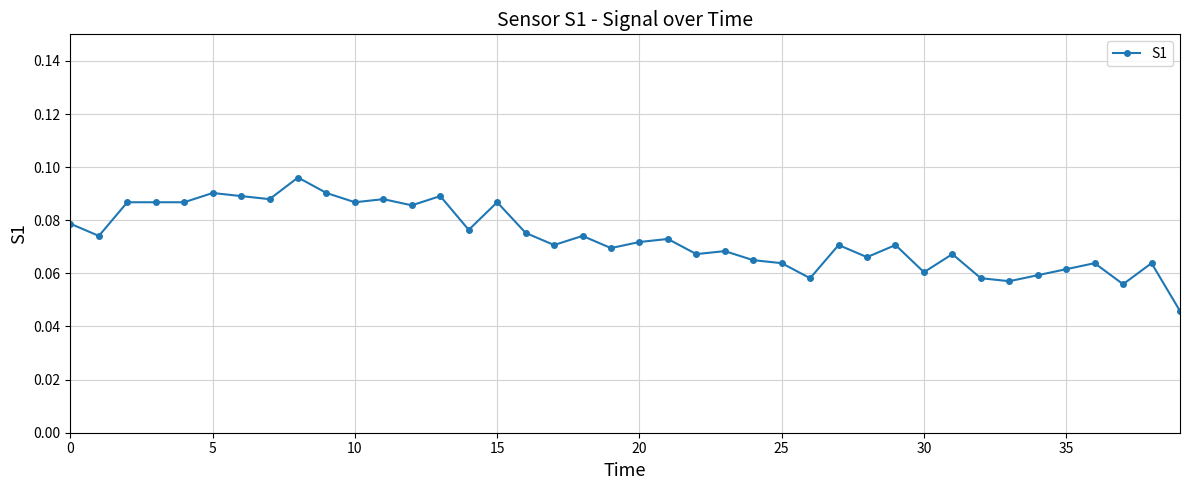

True or false: there are more than 2 points higher than both neighbors.

True